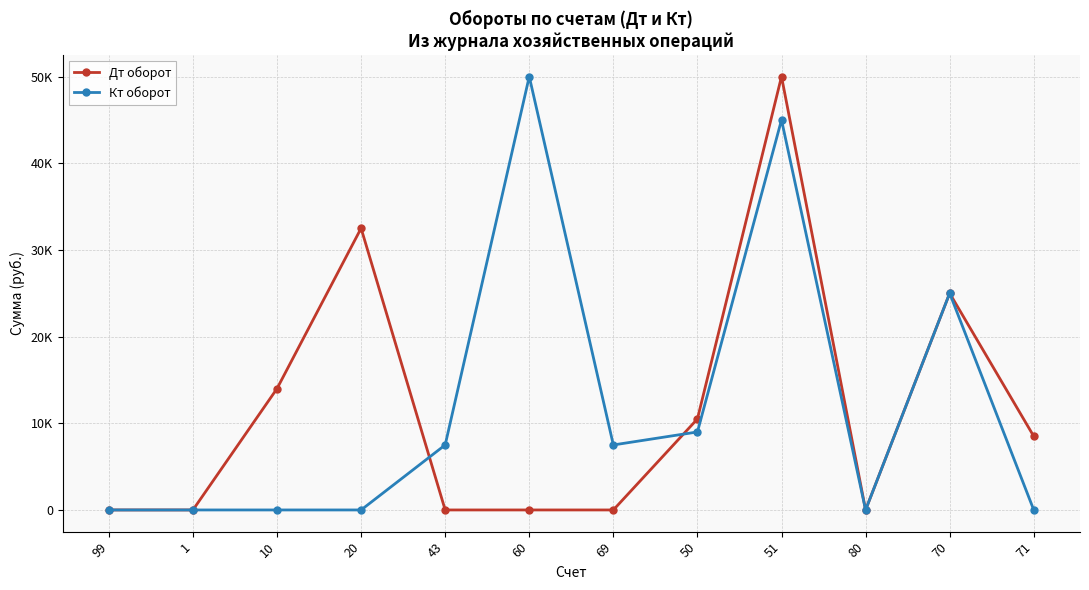

What are all the series names shown in the legend?

Дт оборот, Кт оборот